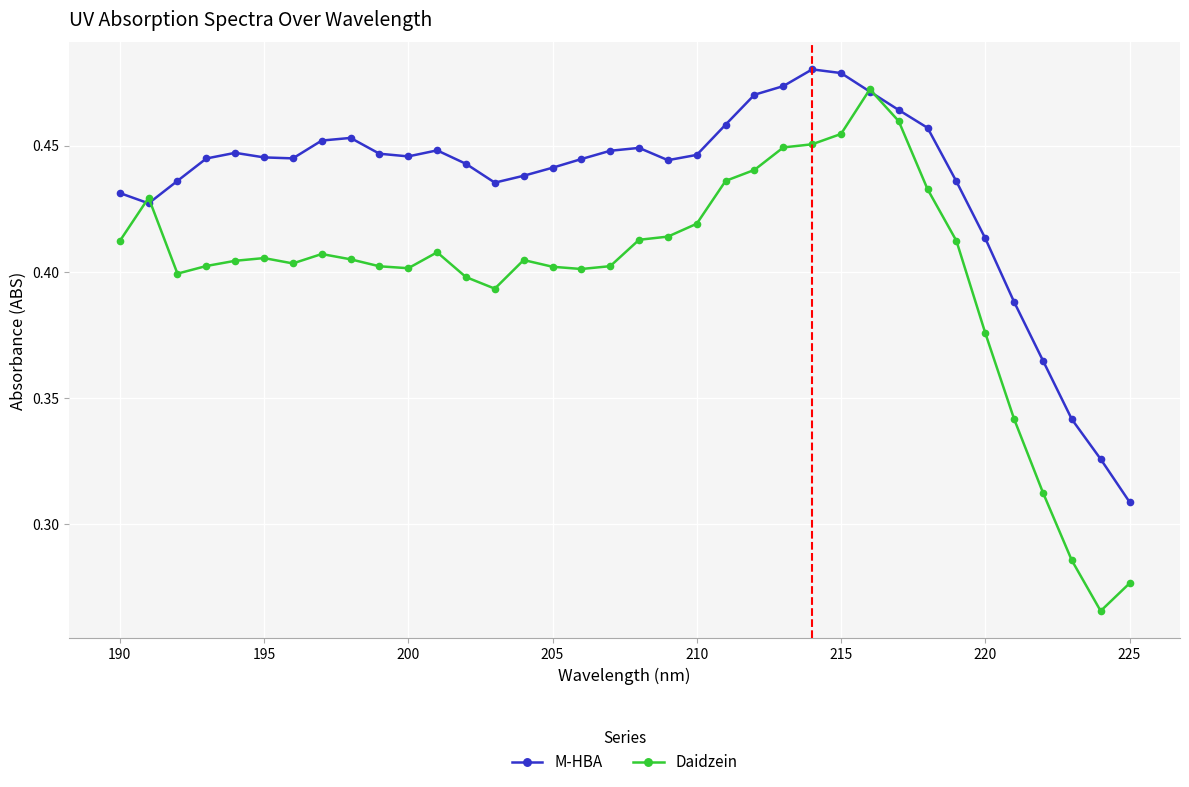

Count the M-HBA values in the range 0 to 1.

36